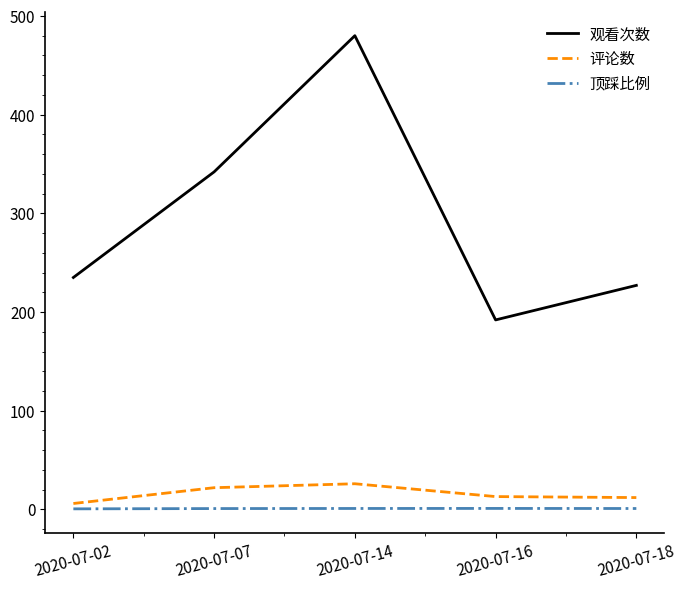

True or false: 评论数 and 观看次数 cross at least once.

False